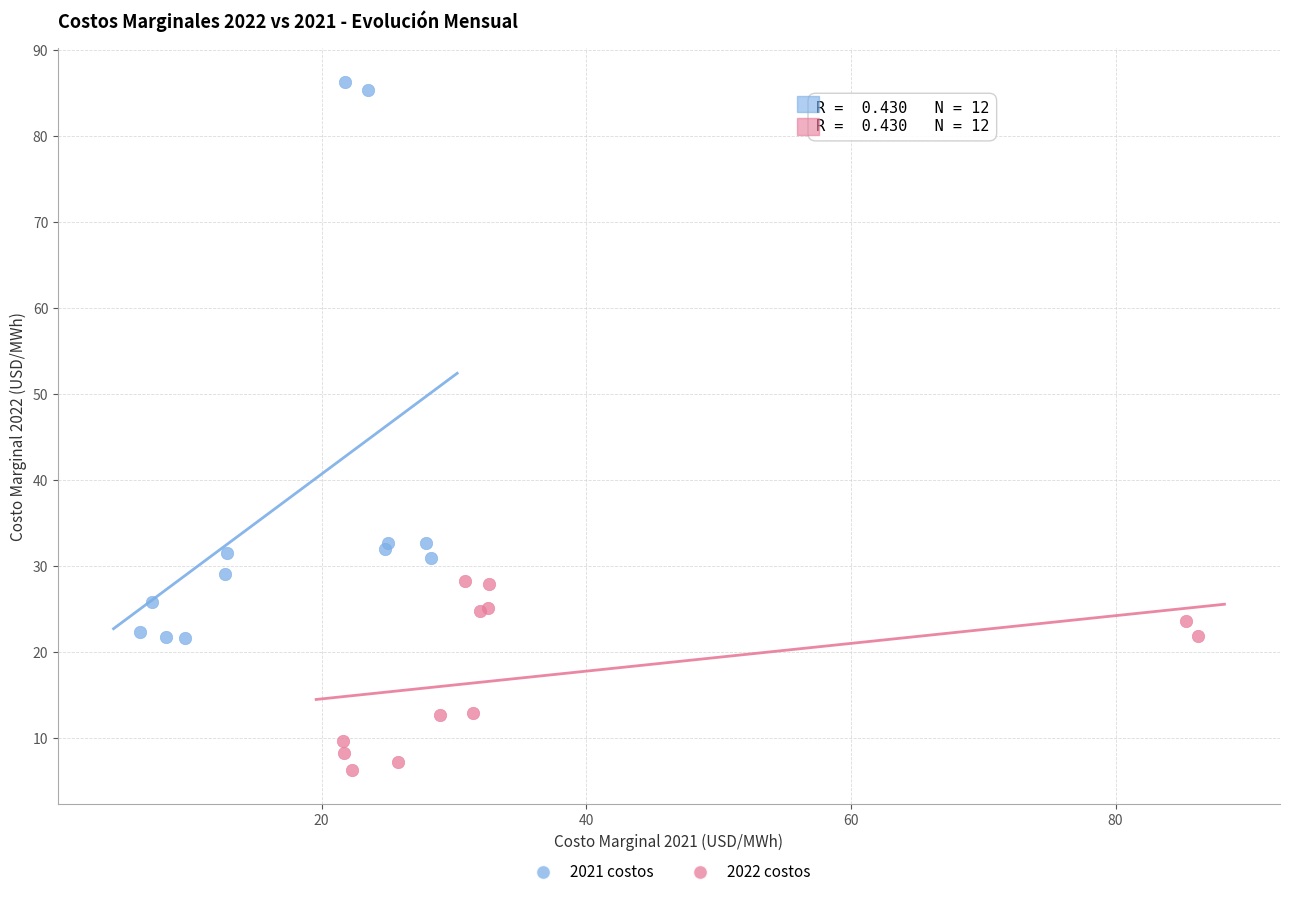

What are all the series names shown in the legend?

2021 costos, 2022 costos